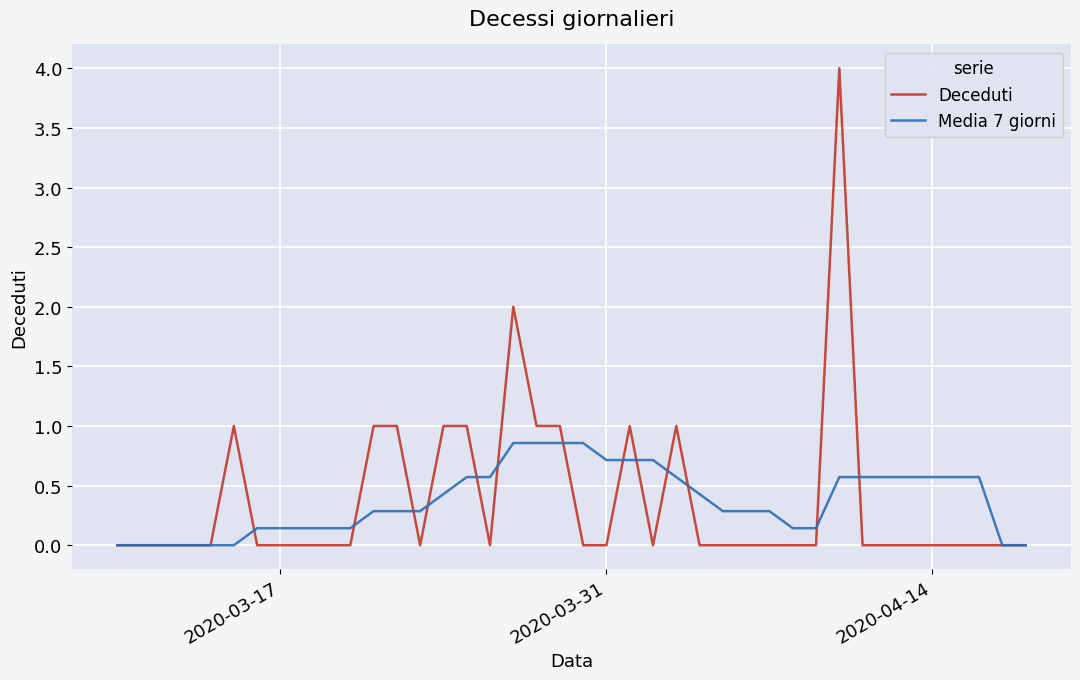

What is the greatest value displayed?

4.0